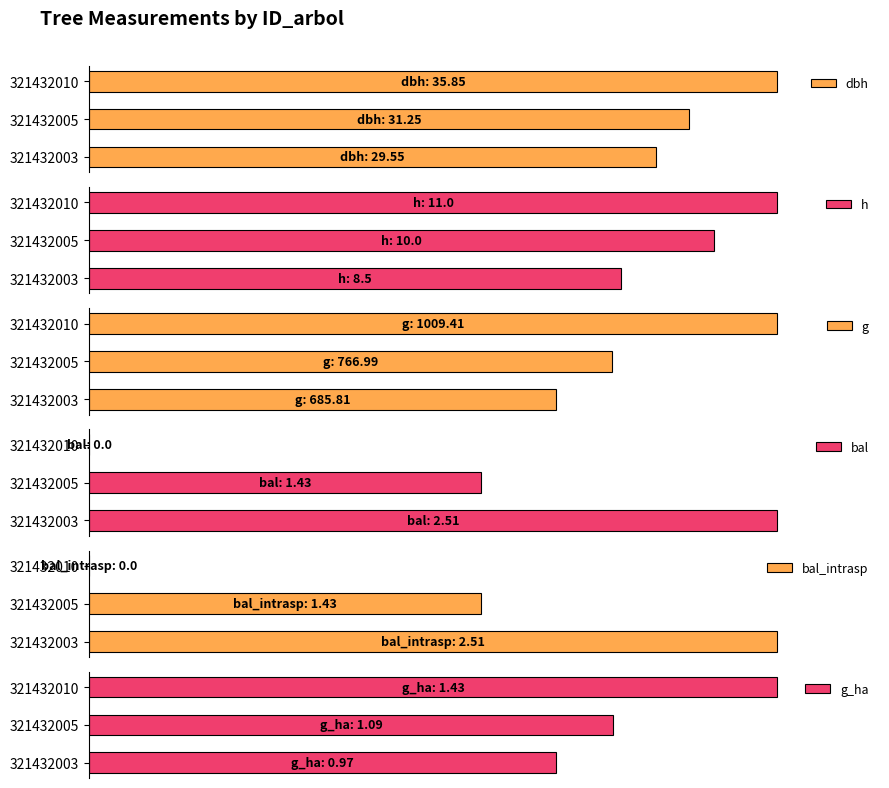

What is the sum of all g values?

243.9